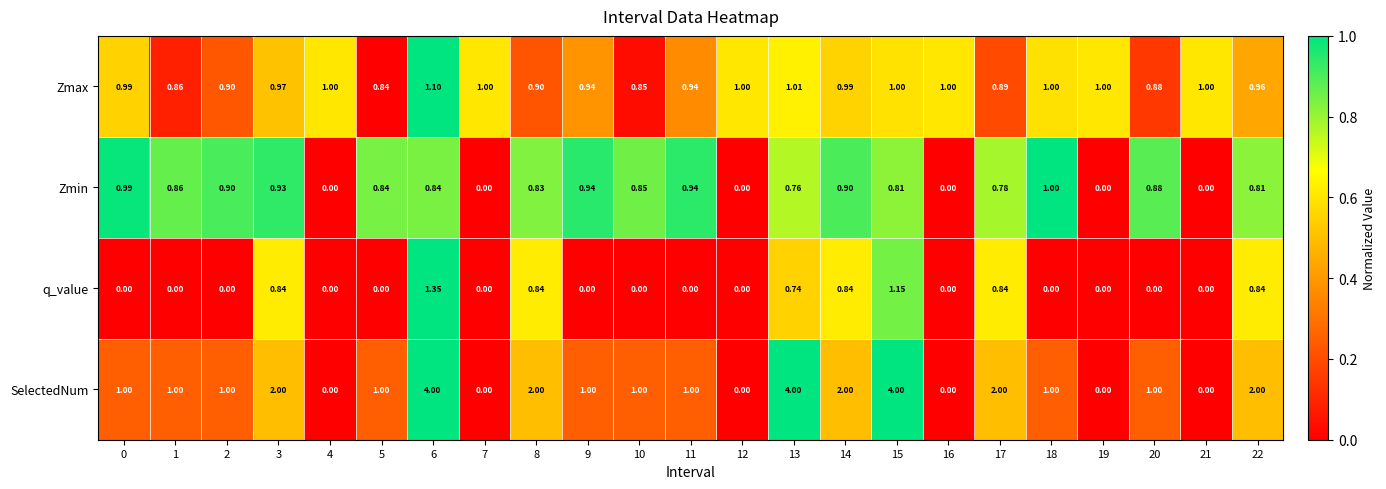

Which series has the largest range (max minus min)?

SelectedNum